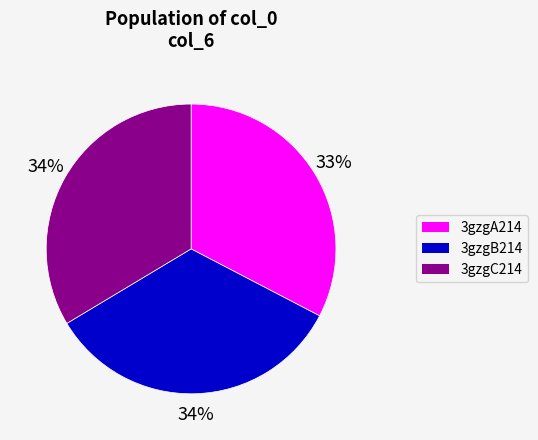

To the nearest percent, what portion does 3gzgA214 represent?

33%